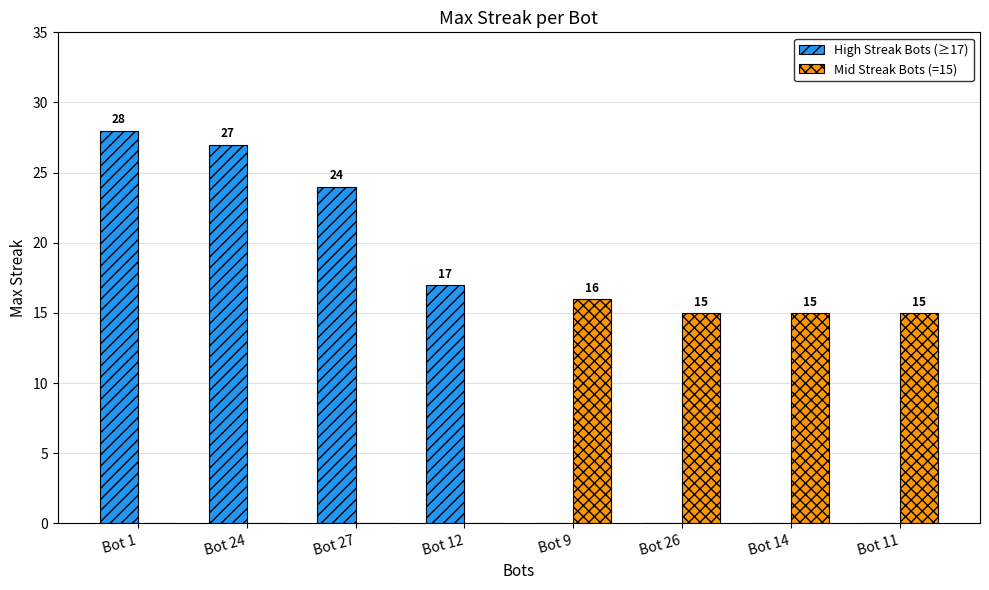

Reading right to left, extract all data points from this chart.

High Streak Bots (≥17): Bot 11=0	Bot 14=0	Bot 26=0	Bot 9=0	Bot 12=17	Bot 27=24	Bot 24=27	Bot 1=28
Mid Streak Bots (=15): Bot 11=15	Bot 14=15	Bot 26=15	Bot 9=16	Bot 12=0	Bot 27=0	Bot 24=0	Bot 1=0